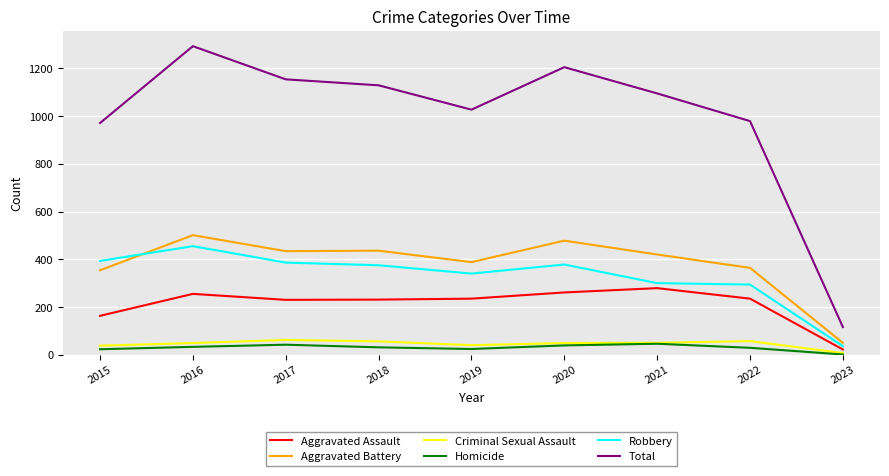

The value of Aggravated Battery at 2015 is 188. True or false?

False